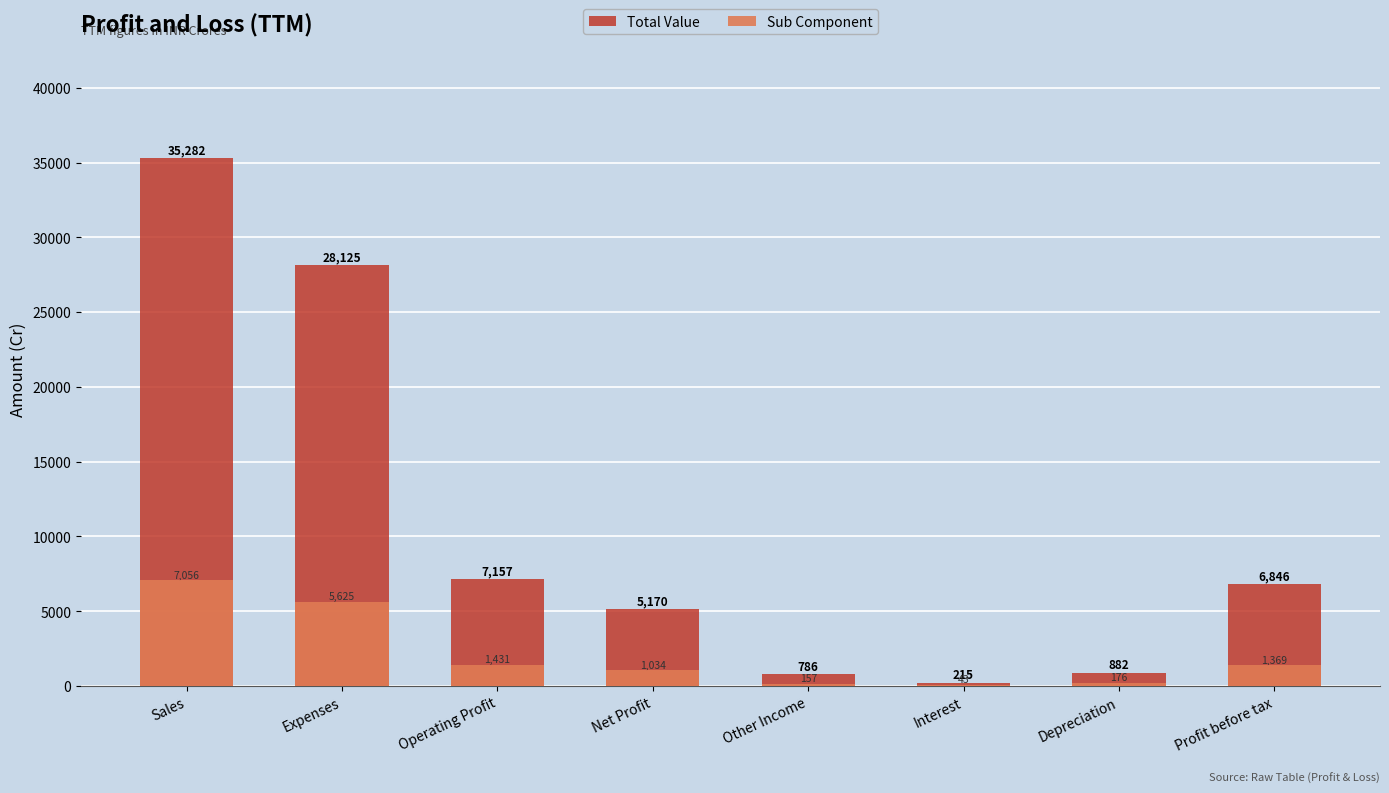

How many bars are there in each group?

2